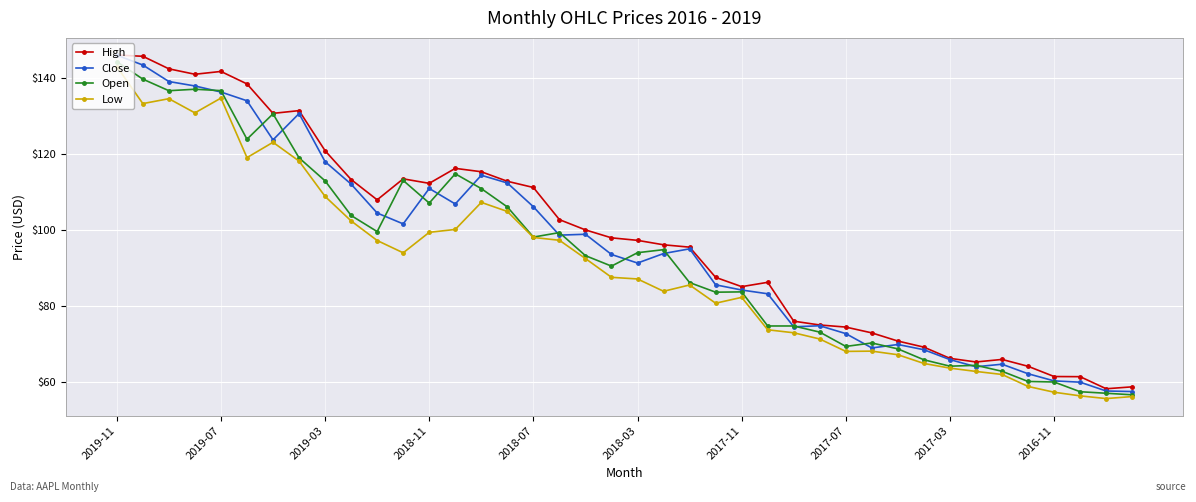

True or false: High and Low cross at least once.

False